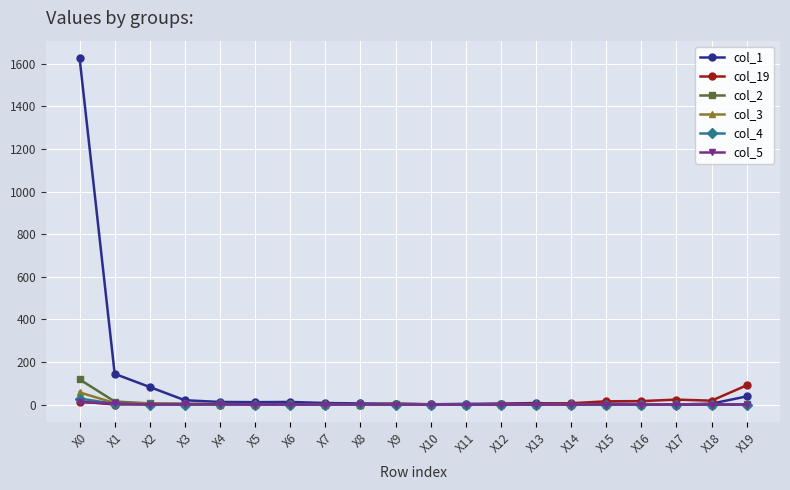

Which series has the largest range (max minus min)?

col_1